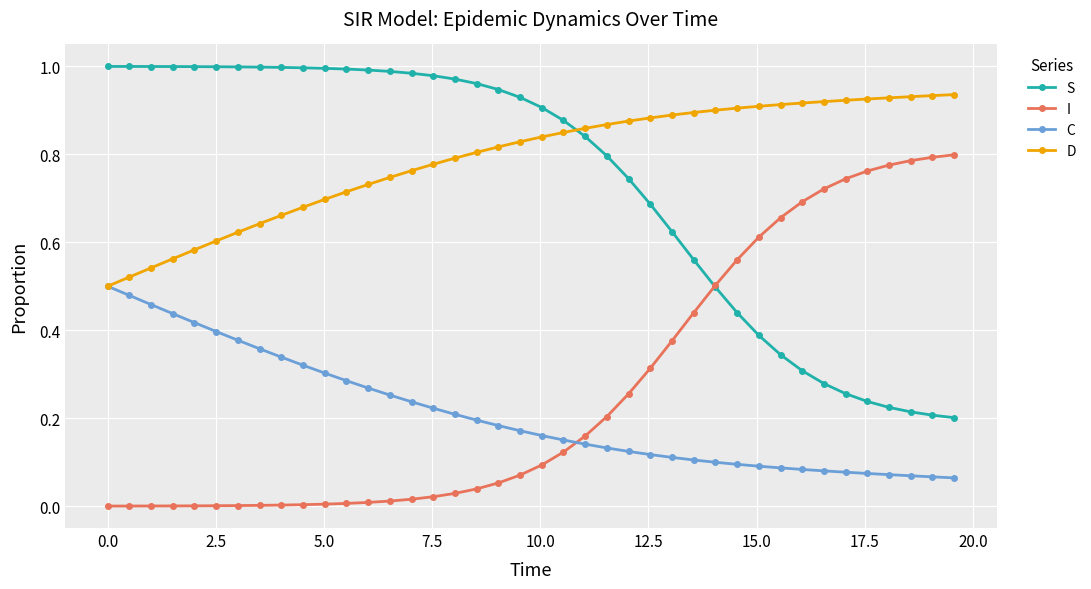

What are all the series names shown in the legend?

S, I, C, D